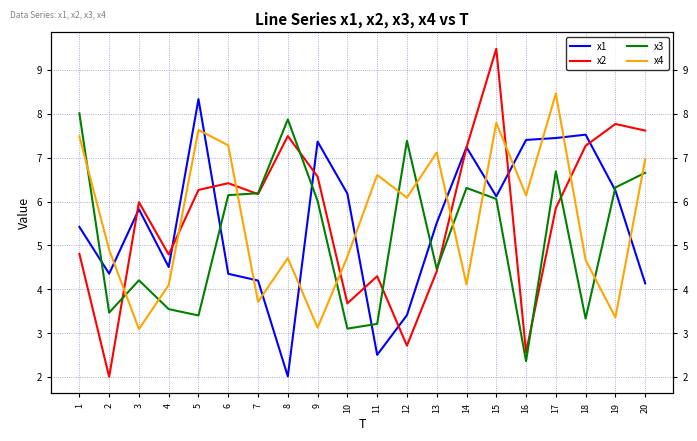

Where is the first local maximum for x4?

5